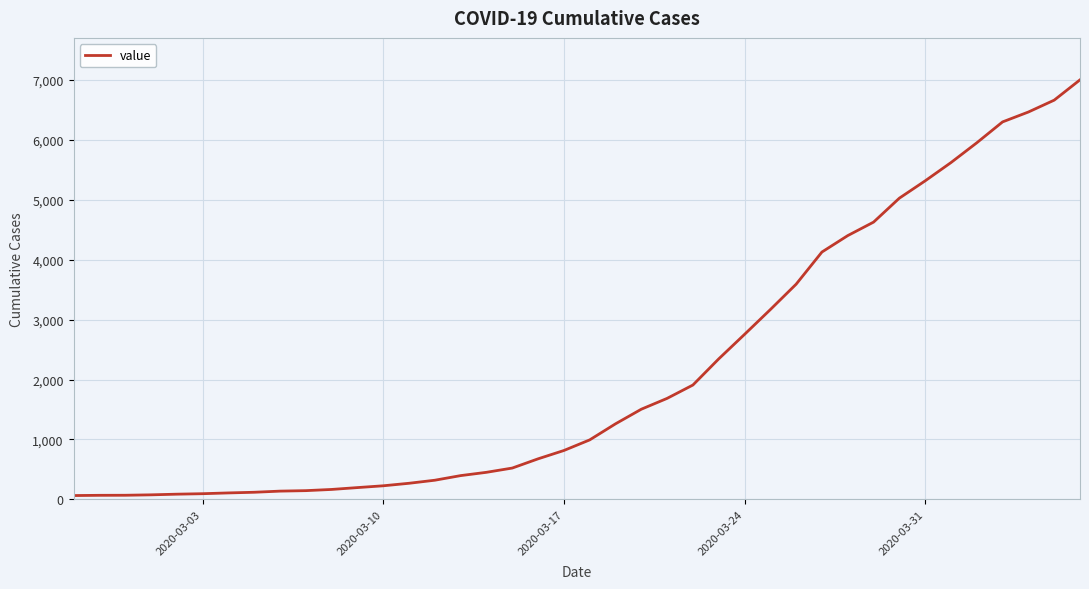

What is the difference between the maximum and minimum values?

6939